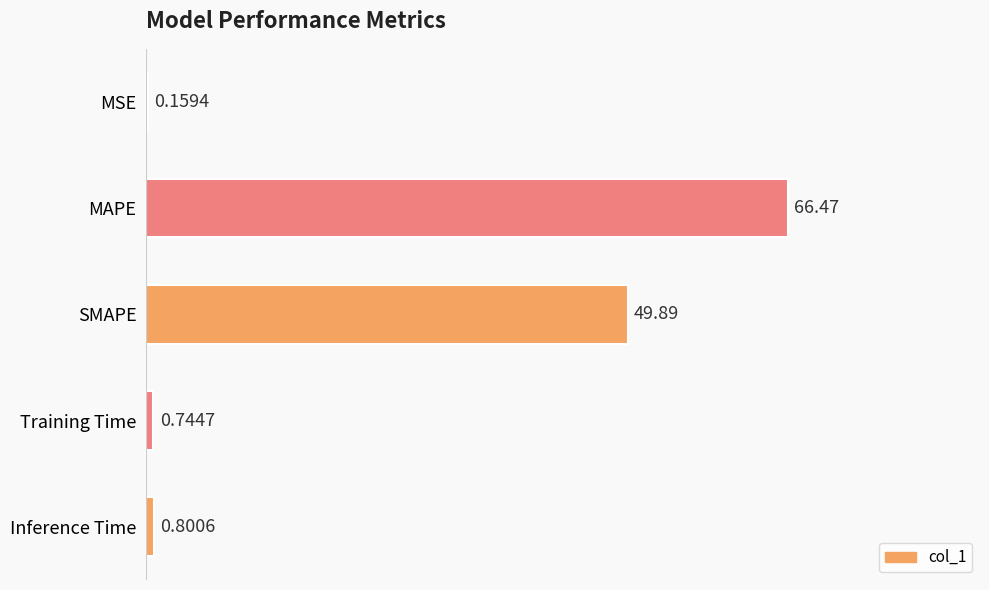

At which label is the value closest to 33?

SMAPE